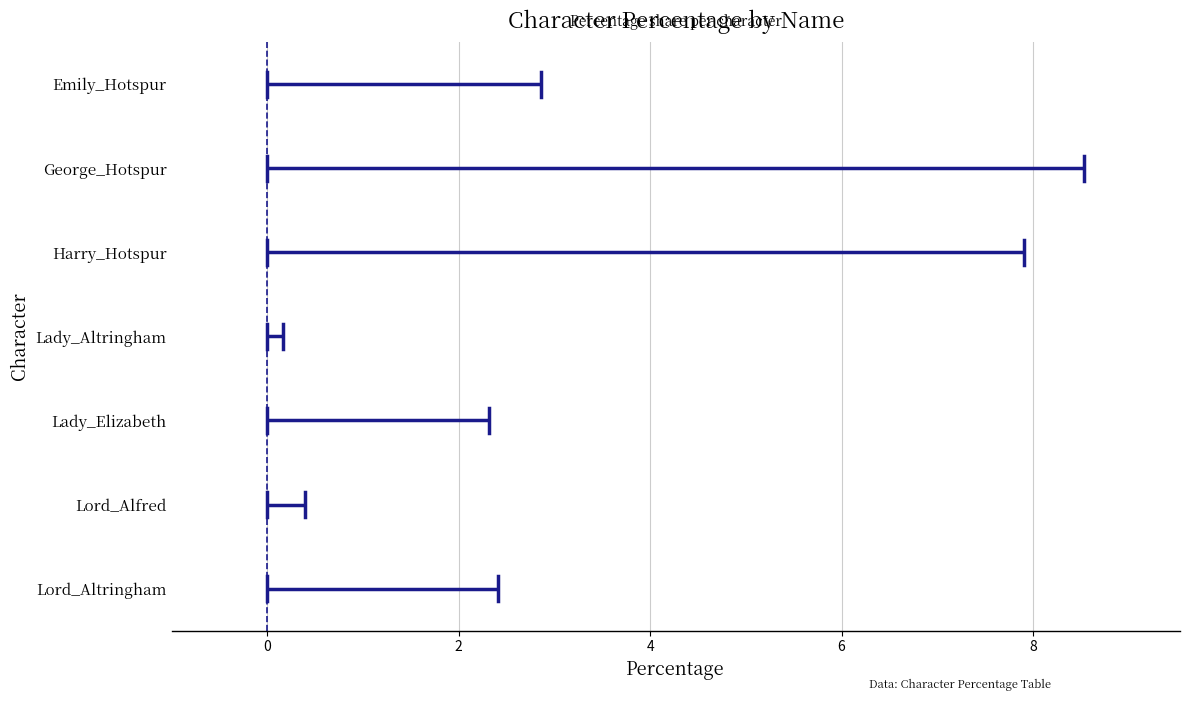

What is the label of the 5th point from the right?

Harry_Hotspur